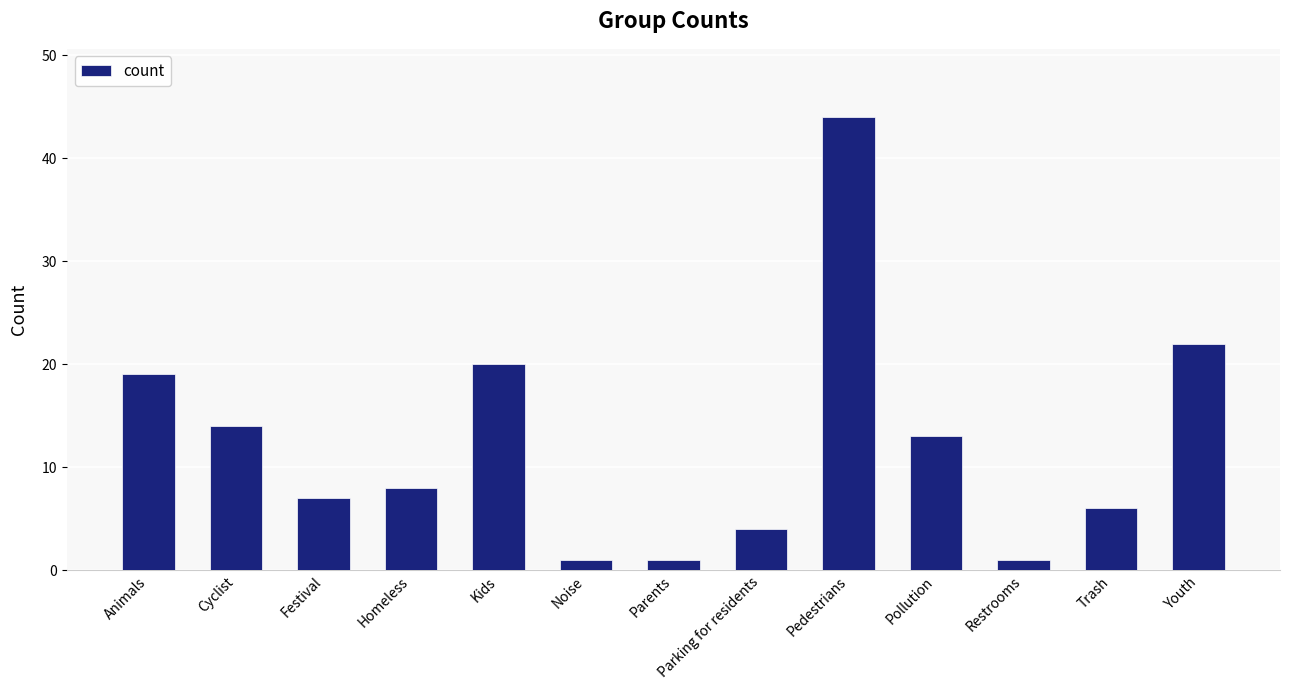

What is the approximate value at Restrooms?

1